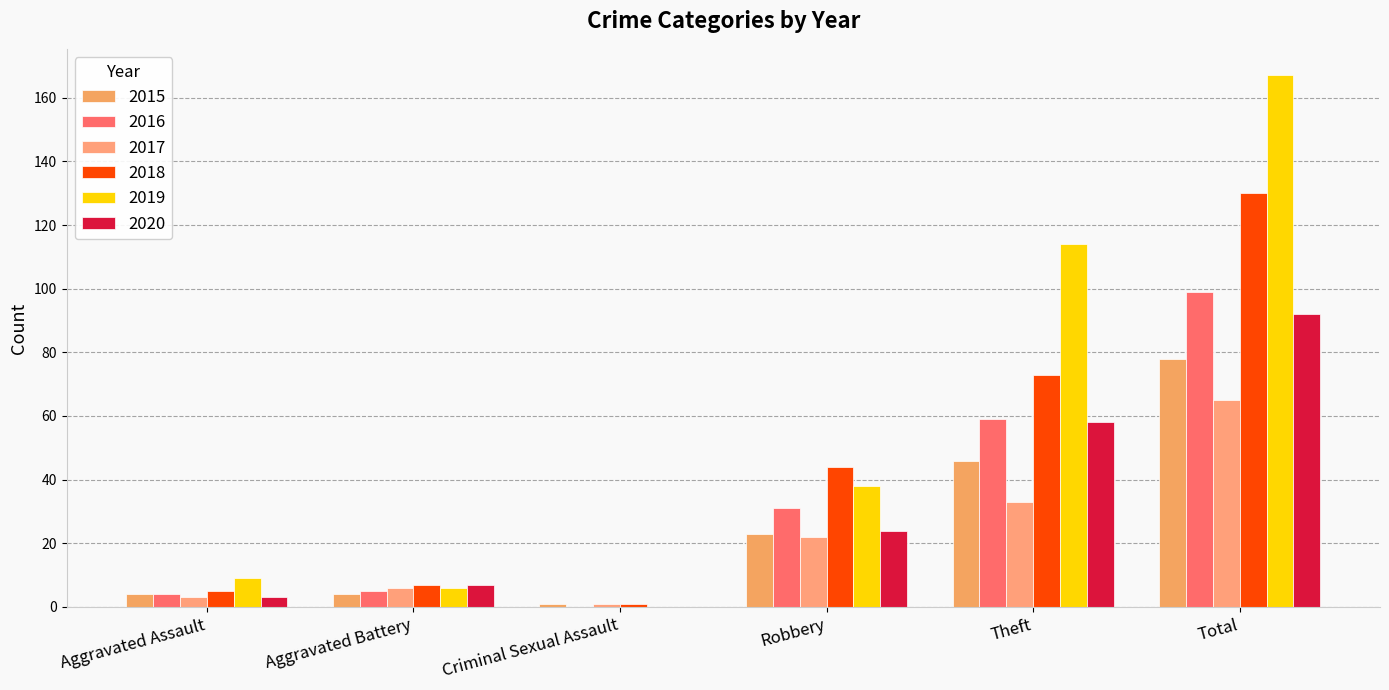

List the labels in order of 2016 value, largest first.

Total, Theft, Robbery, Aggravated Battery, Aggravated Assault, Criminal Sexual Assault